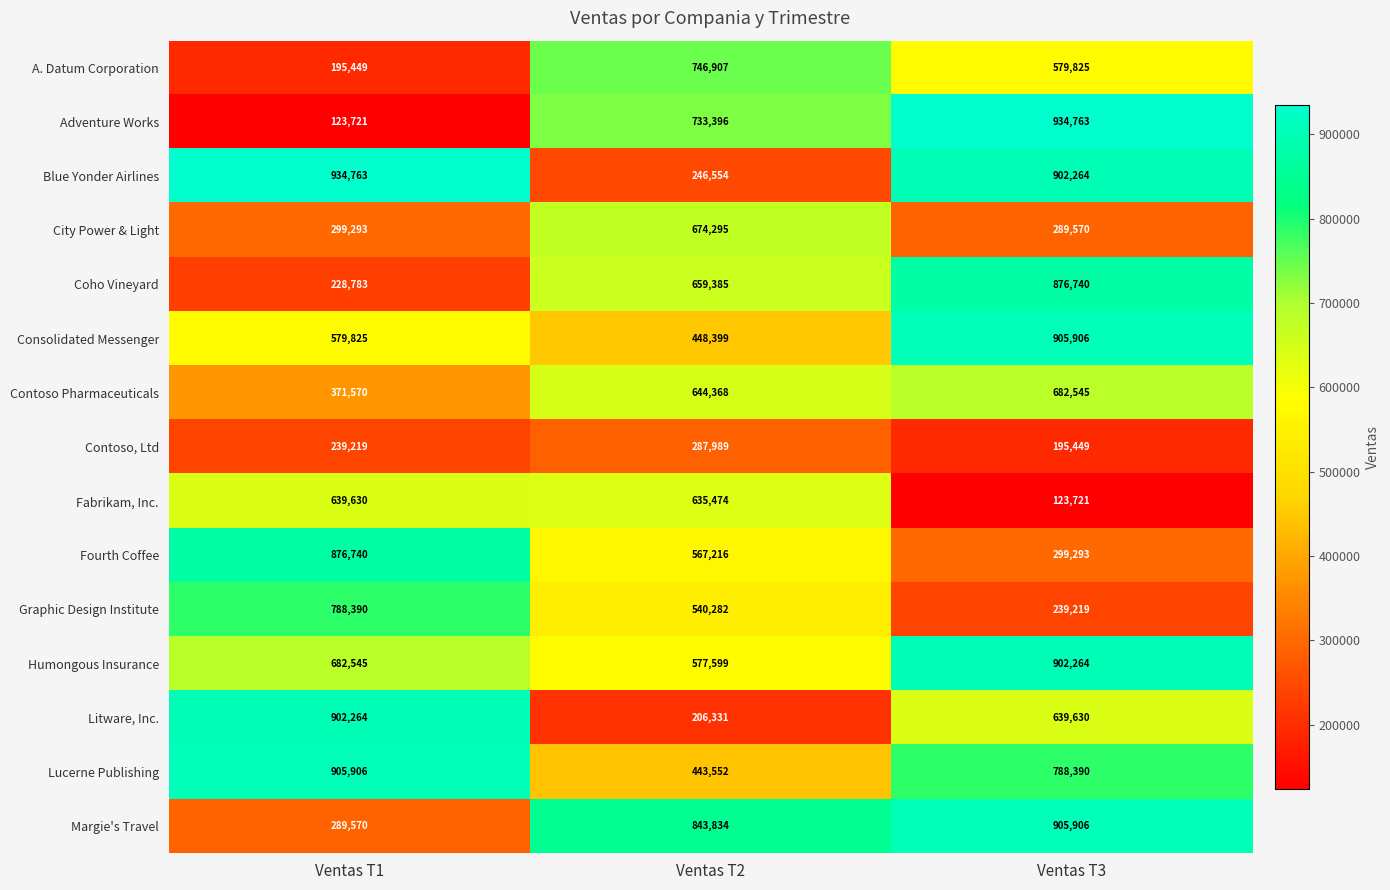

The value of Margie's Travel at Ventas T3 is 1213890. True or false?

False